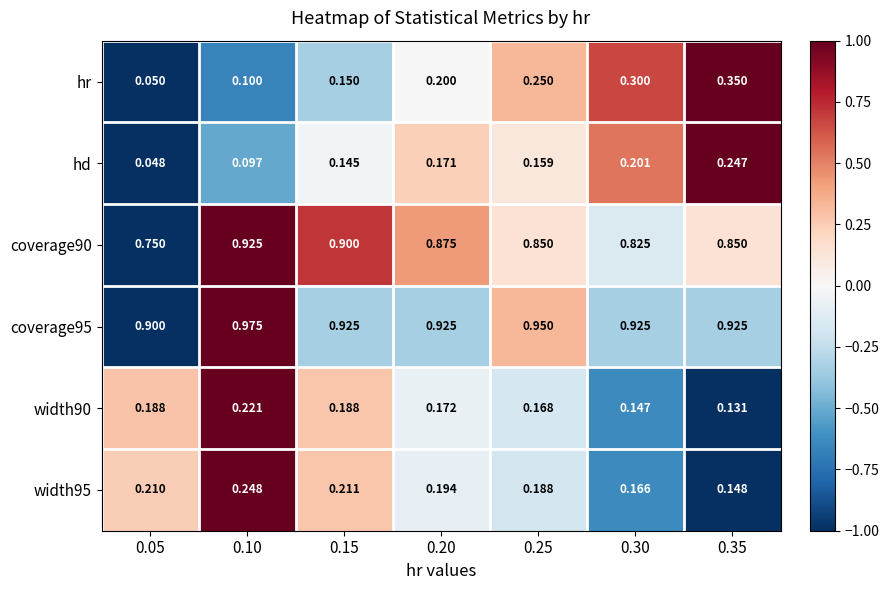

At how many categories does at least one series exceed 0?

7